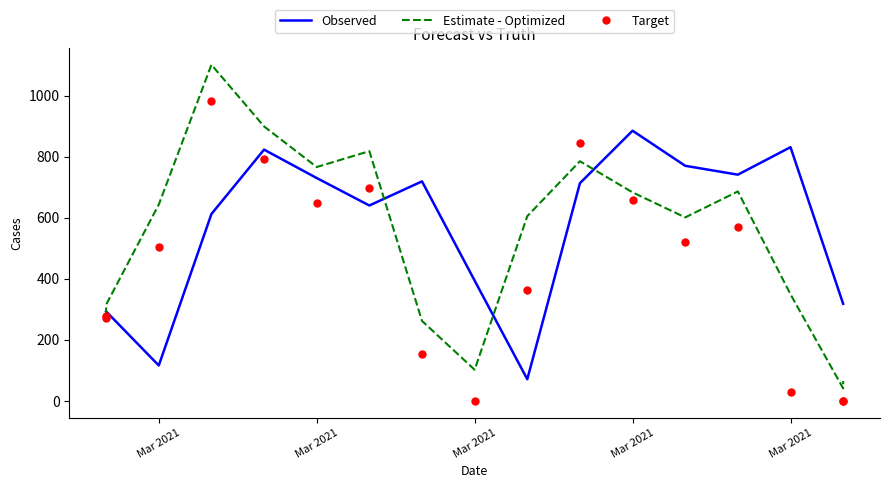

Rank the series by their maximum value, from highest to lowest.

Estimate - Optimized, Target, Observed